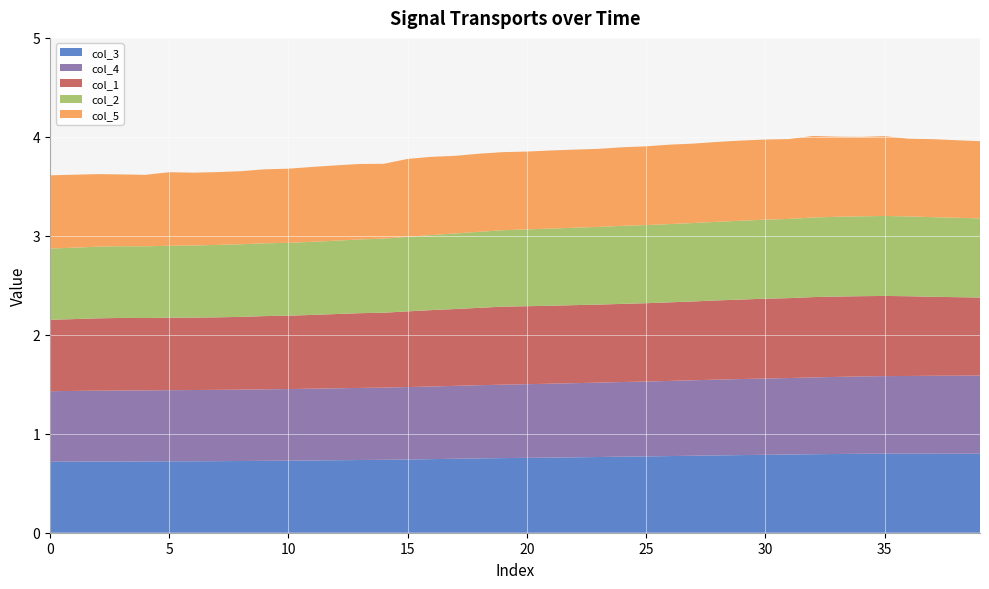

Reading left to right, list all the values displayed in this chart.

col_3: 0=0.7	1=0.7	2=0.7	3=0.7	4=0.7	5=0.7	6=0.7	7=0.7	8=0.7	9=0.7	10=0.7	11=0.7	12=0.7	13=0.7	14=0.7	15=0.7	16=0.7	17=0.7	18=0.8	19=0.8	20=0.8	21=0.8	22=0.8	23=0.8	24=0.8	25=0.8	26=0.8	27=0.8	28=0.8	29=0.8	30=0.8	31=0.8	32=0.8	33=0.8	34=0.8	35=0.8	36=0.8	37=0.8	38=0.8	39=0.8
col_4: 0=0.7	1=0.7	2=0.7	3=0.7	4=0.7	5=0.7	6=0.7	7=0.7	8=0.7	9=0.7	10=0.7	11=0.7	12=0.7	13=0.7	14=0.7	15=0.7	16=0.7	17=0.7	18=0.7	19=0.7	20=0.7	21=0.7	22=0.7	23=0.8	24=0.8	25=0.8	26=0.8	27=0.8	28=0.8	29=0.8	30=0.8	31=0.8	32=0.8	33=0.8	34=0.8	35=0.8	36=0.8	37=0.8	38=0.8	39=0.8
col_1: 0=0.7	1=0.7	2=0.7	3=0.7	4=0.7	5=0.7	6=0.7	7=0.7	8=0.7	9=0.7	10=0.7	11=0.7	12=0.8	13=0.8	14=0.8	15=0.8	16=0.8	17=0.8	18=0.8	19=0.8	20=0.8	21=0.8	22=0.8	23=0.8	24=0.8	25=0.8	26=0.8	27=0.8	28=0.8	29=0.8	30=0.8	31=0.8	32=0.8	33=0.8	34=0.8	35=0.8	36=0.8	37=0.8	38=0.8	39=0.8
col_2: 0=0.7	1=0.7	2=0.7	3=0.7	4=0.7	5=0.7	6=0.7	7=0.7	8=0.7	9=0.7	10=0.7	11=0.7	12=0.7	13=0.7	14=0.7	15=0.8	16=0.8	17=0.8	18=0.8	19=0.8	20=0.8	21=0.8	22=0.8	23=0.8	24=0.8	25=0.8	26=0.8	27=0.8	28=0.8	29=0.8	30=0.8	31=0.8	32=0.8	33=0.8	34=0.8	35=0.8	36=0.8	37=0.8	38=0.8	39=0.8
col_5: 0=0.7	1=0.7	2=0.7	3=0.7	4=0.7	5=0.7	6=0.7	7=0.7	8=0.7	9=0.7	10=0.7	11=0.8	12=0.8	13=0.8	14=0.8	15=0.8	16=0.8	17=0.8	18=0.8	19=0.8	20=0.8	21=0.8	22=0.8	23=0.8	24=0.8	25=0.8	26=0.8	27=0.8	28=0.8	29=0.8	30=0.8	31=0.8	32=0.8	33=0.8	34=0.8	35=0.8	36=0.8	37=0.8	38=0.8	39=0.8